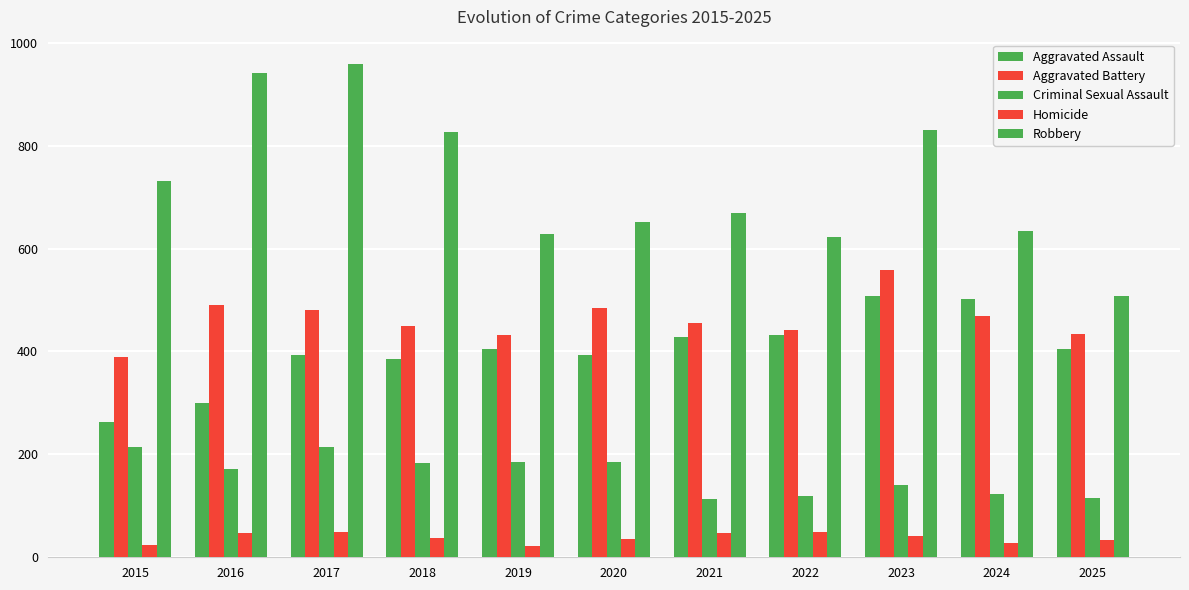

List the labels in order of Aggravated Battery value, largest first.

2023, 2016, 2020, 2017, 2024, 2021, 2018, 2022, 2025, 2019, 2015